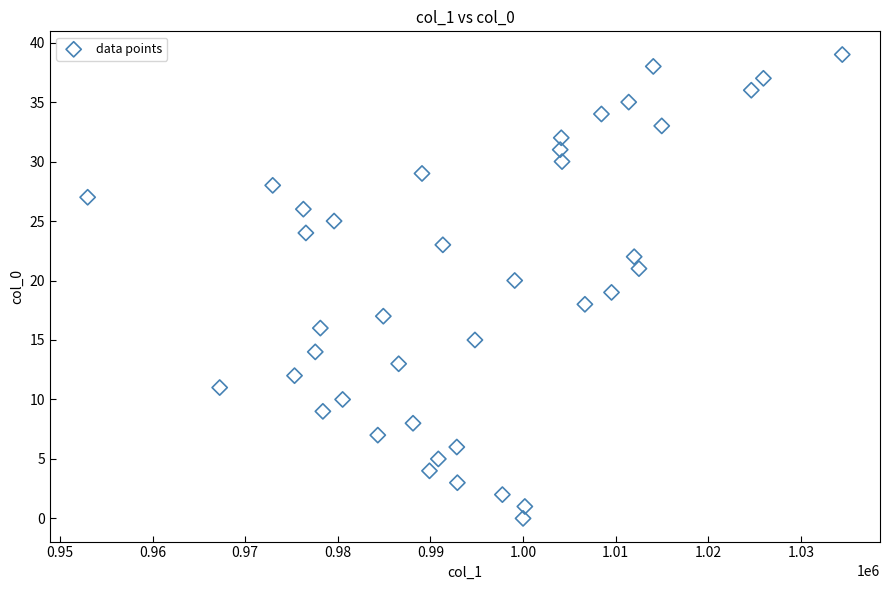

What is the range of Y values (max minus min)?

39